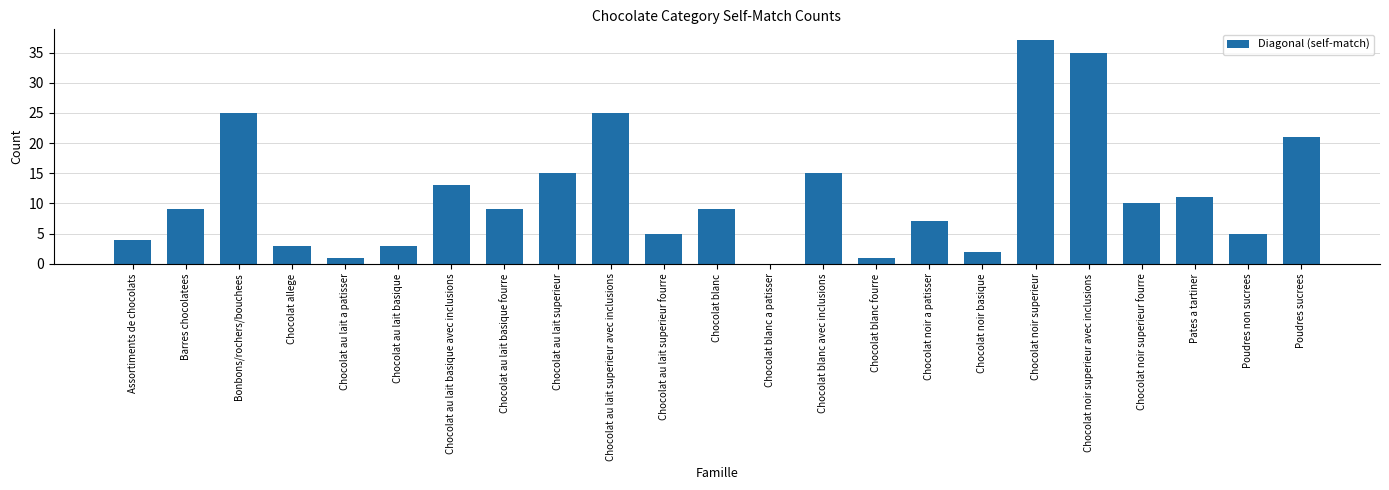

Count the number of data series in this chart.

1